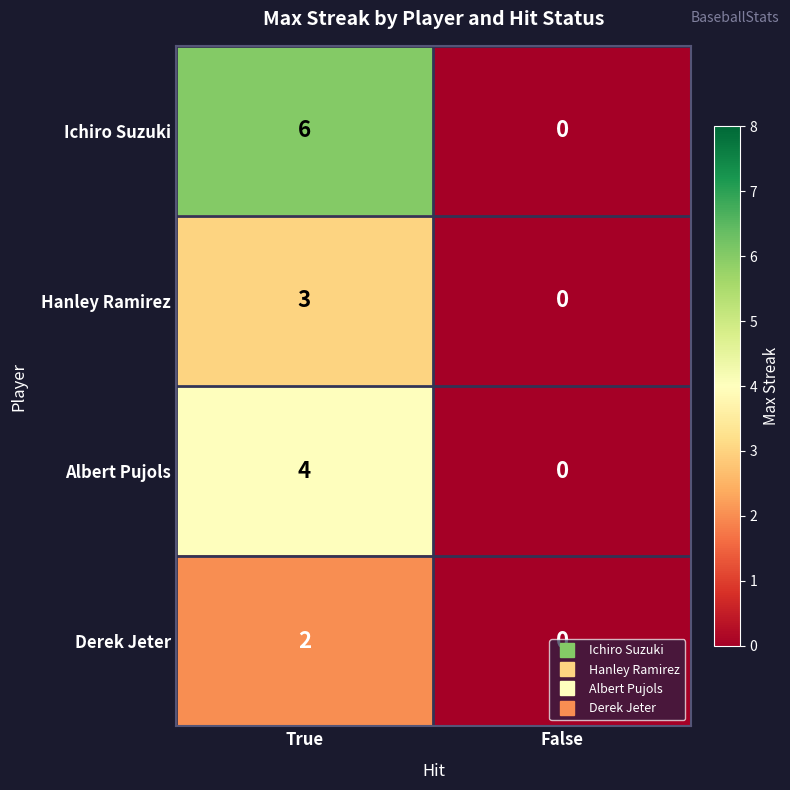

Between True and False, which series saw the biggest shift?

Ichiro Suzuki